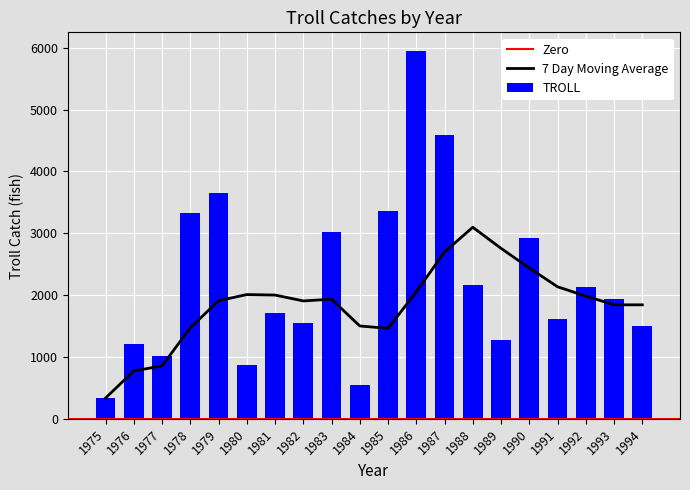

What is the smallest value displayed?

336